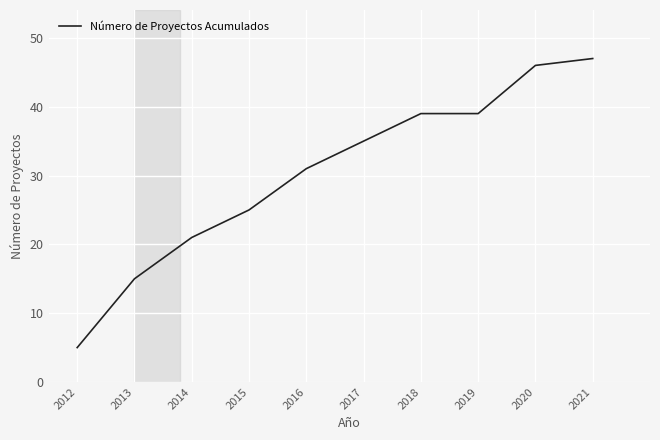

What is the average value?

30